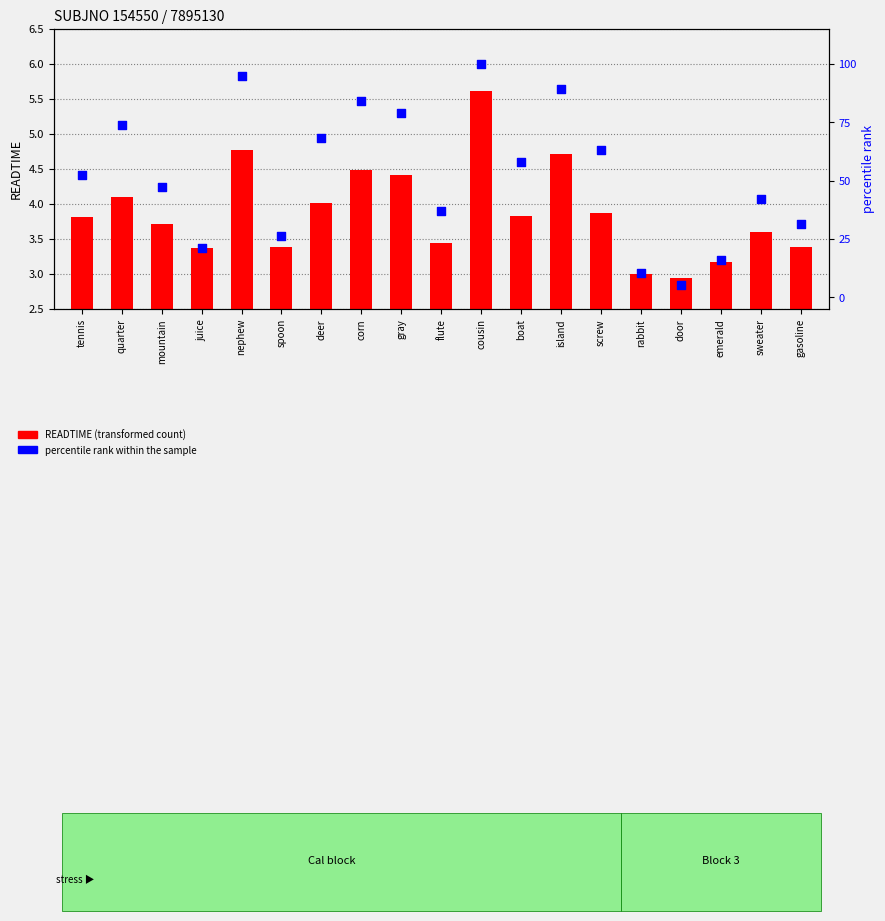

What is the total value across all series at emerald?

19.0